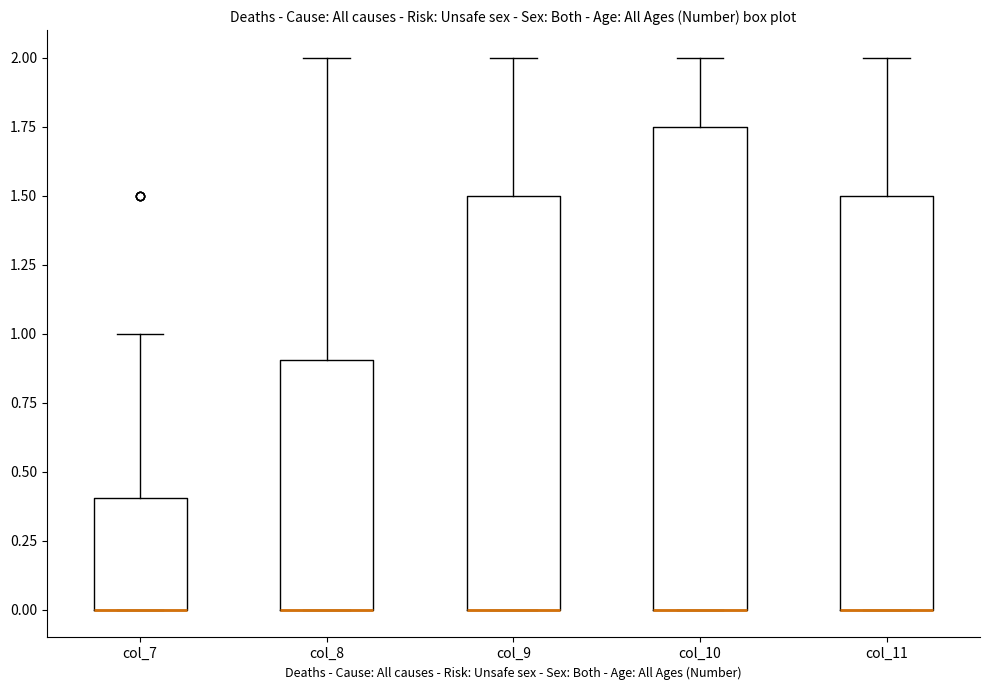

Comparing the boxes themselves (not the whiskers), which one is the tallest?

col_10